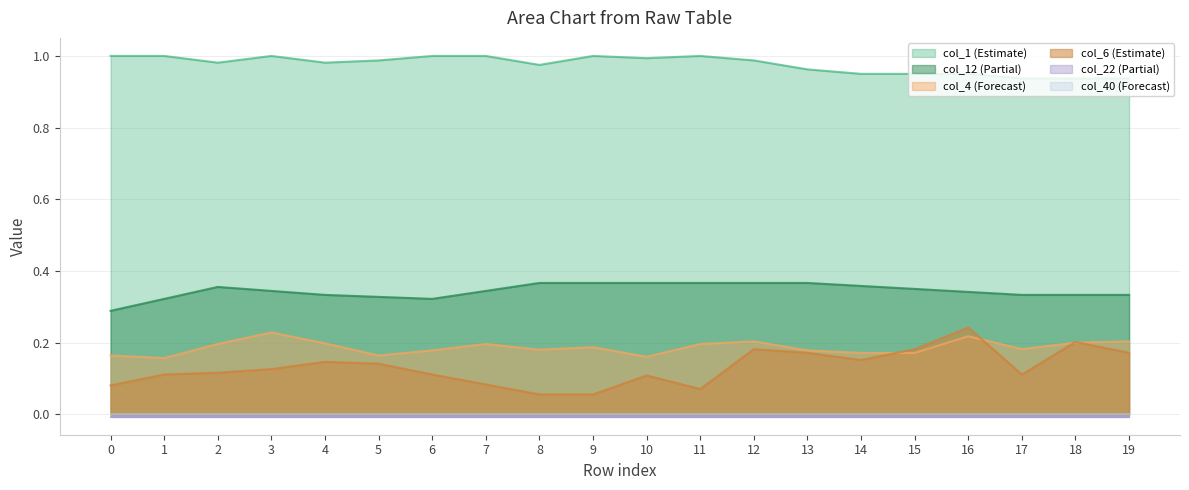

Which series has the widest spread of values?

col_6